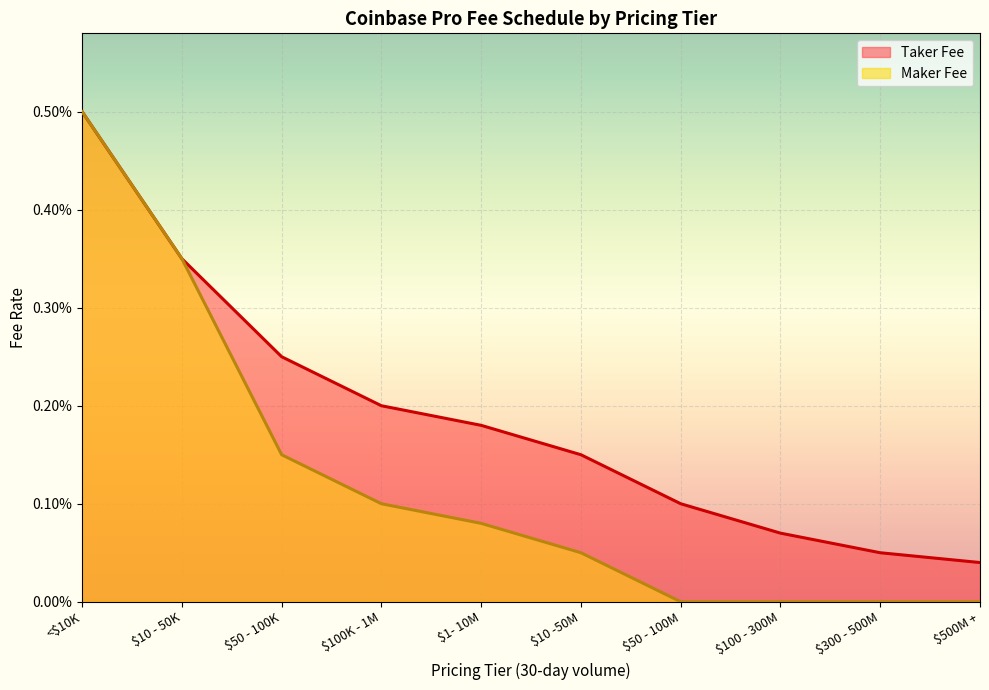

True or false: Maker Fee and Taker Fee cross at least once.

False